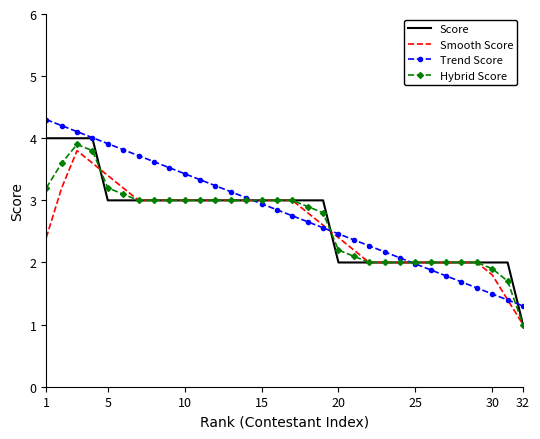

What is the minimum value for Smooth Score?

1.0